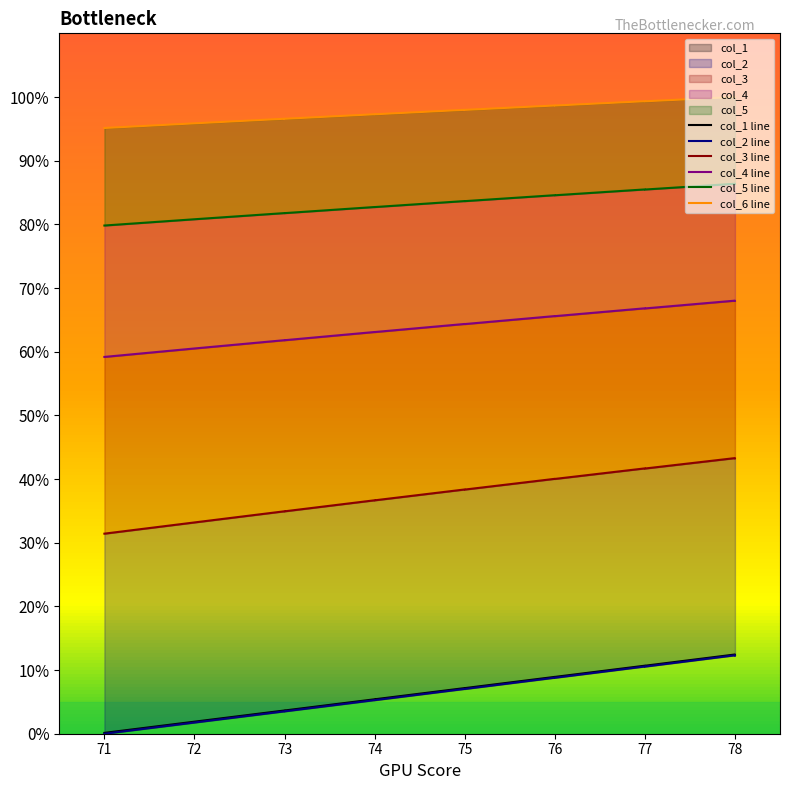

What is the difference between the col_3 values at 76 and 77?

1.7